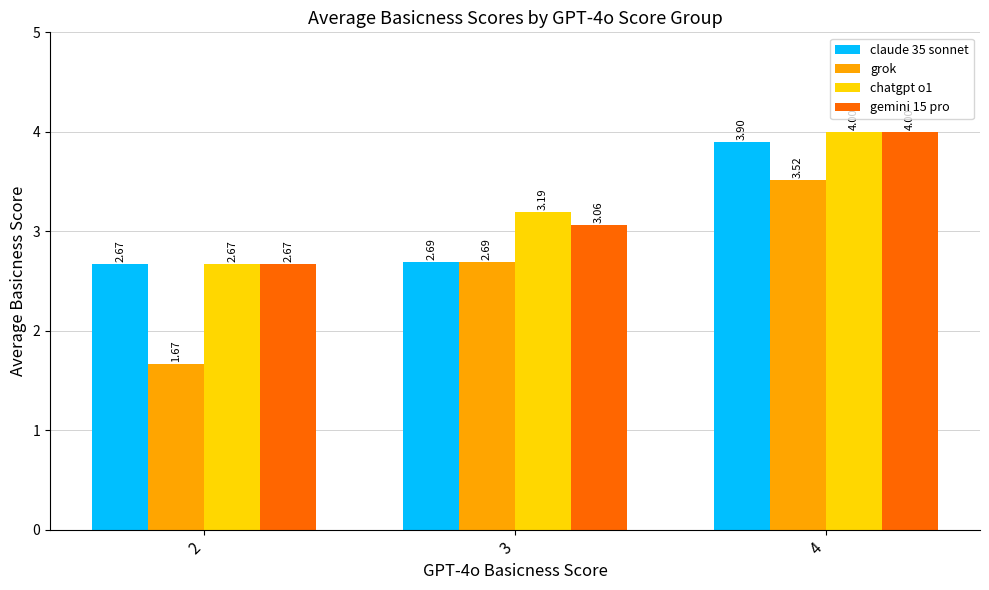

What is the spread (max minus min) of values at 3?

0.5